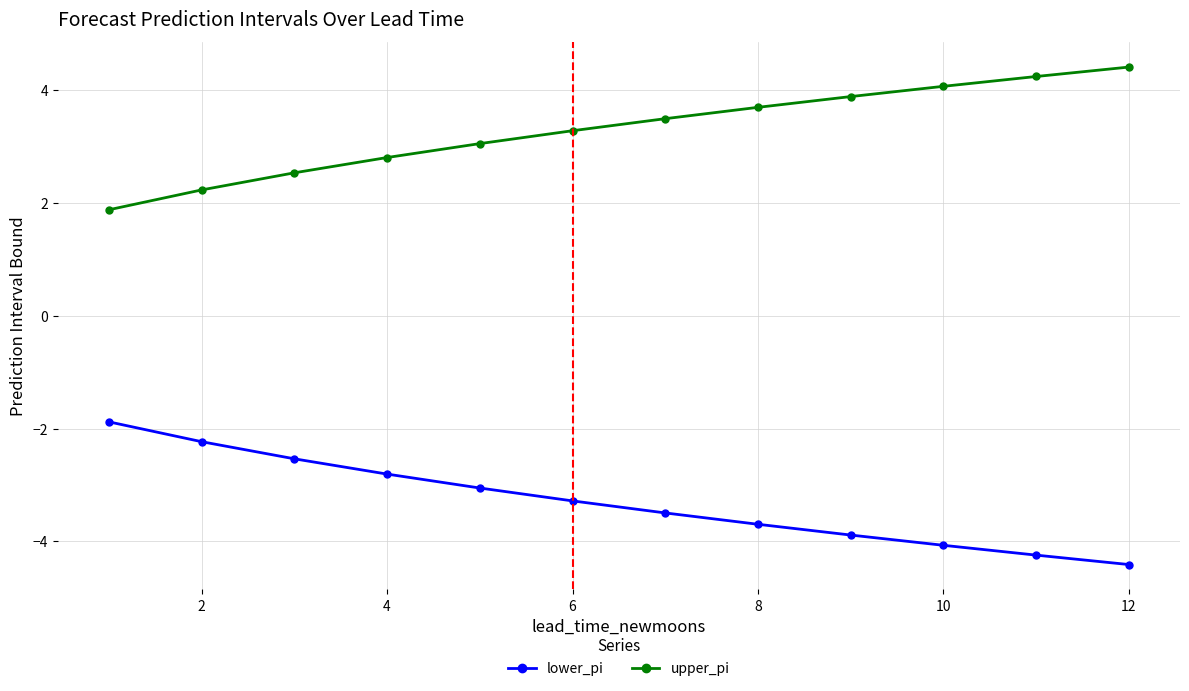

How many lines are shown in the chart?

2